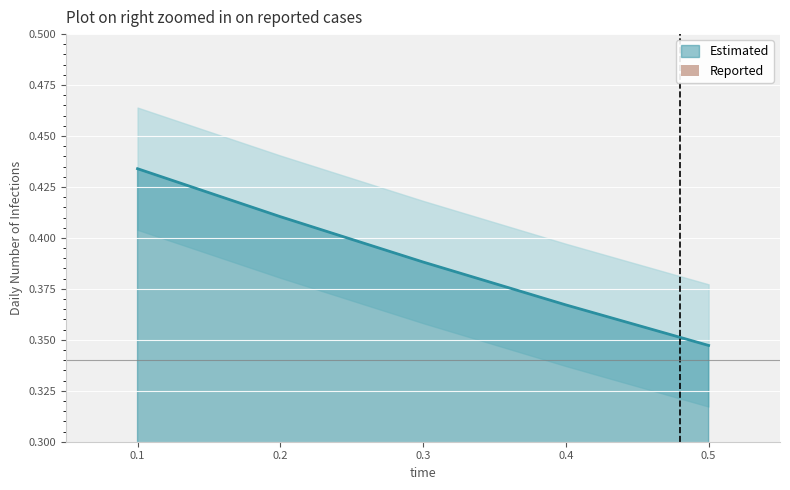

At which label is Estimated closest to 0?

0.5